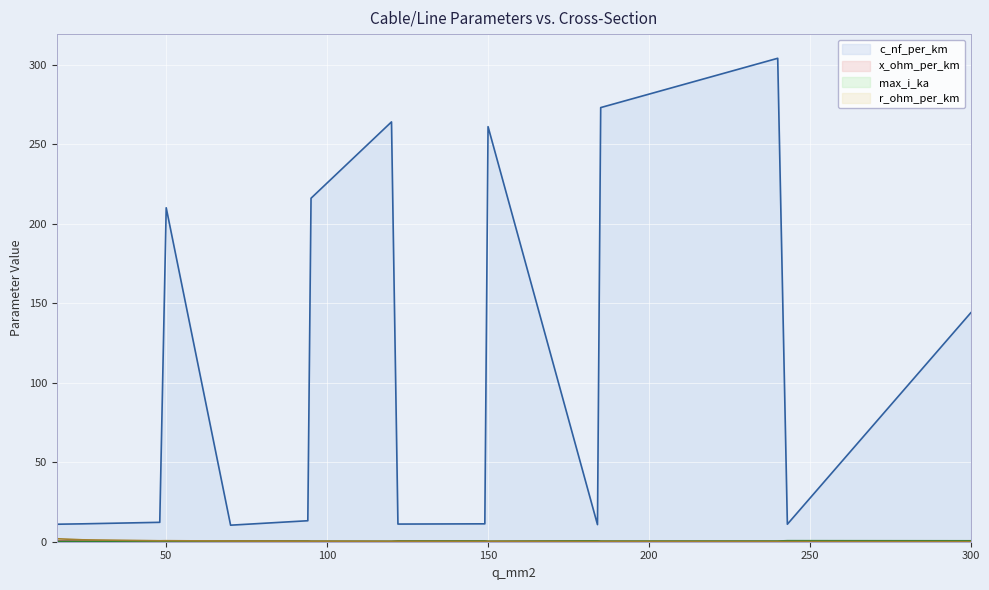

The value of c_nf_per_km at 70 is 6.5. True or false?

False